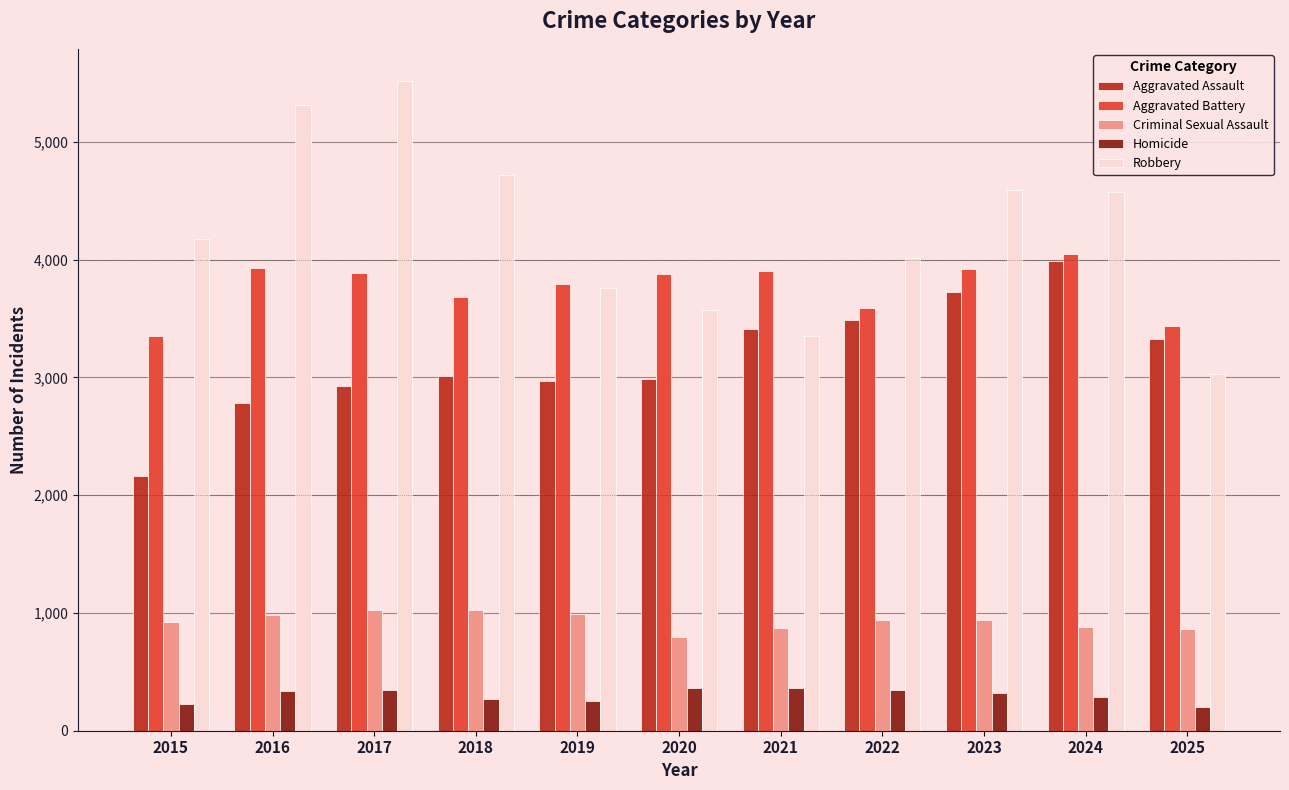

Rank the series by their maximum value, from lowest to highest.

Homicide, Criminal Sexual Assault, Aggravated Assault, Aggravated Battery, Robbery